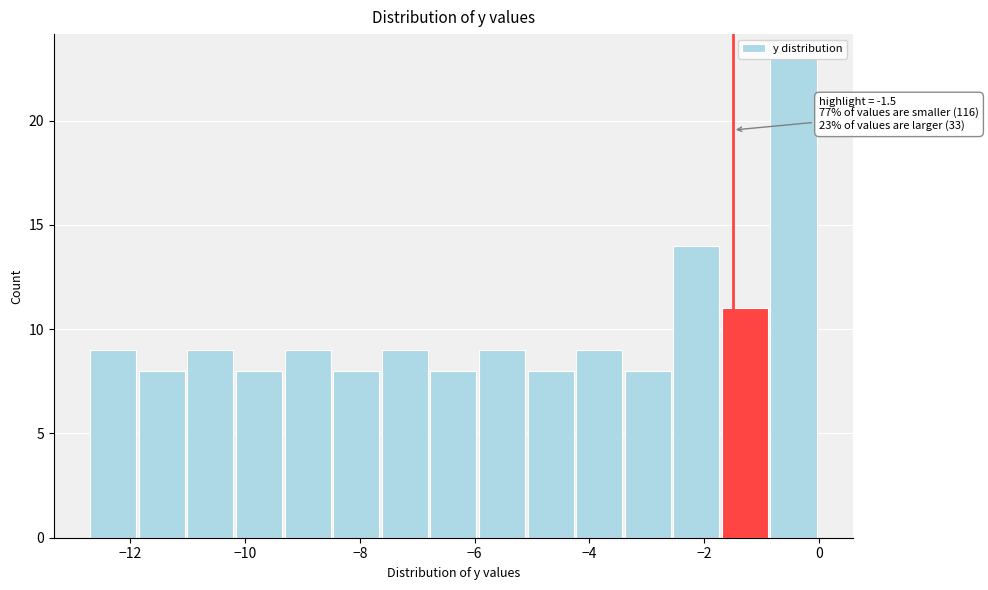

Over which range of the x-axis is the bar tallest?

-0.8 to 0.0